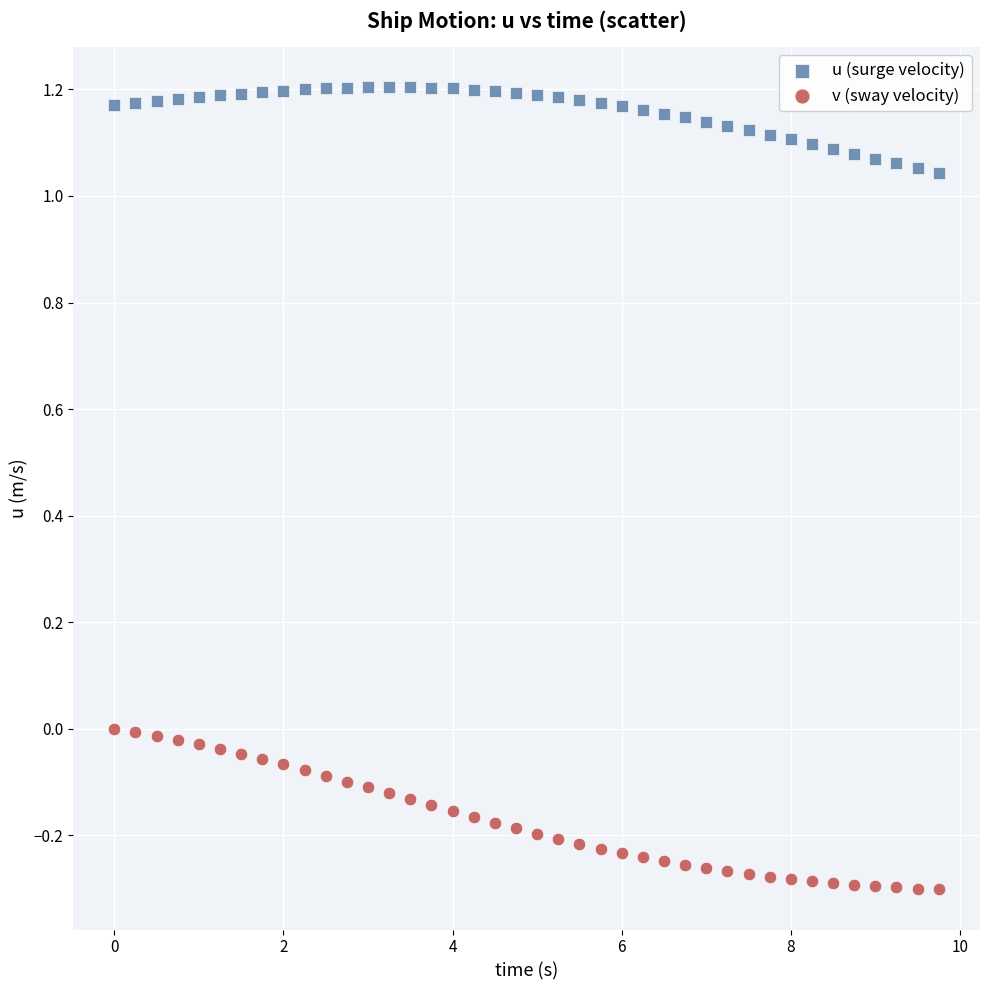

What is the X range (max minus min) for the scatter plot?

9.8